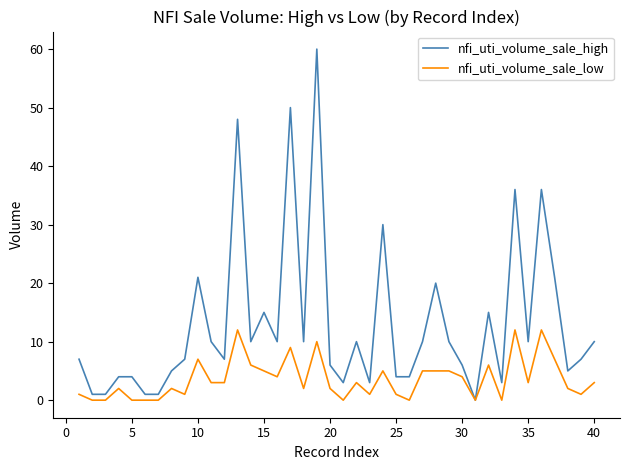

List the series in order of their overall mean, lowest first.

nfi_uti_volume_sale_low, nfi_uti_volume_sale_high